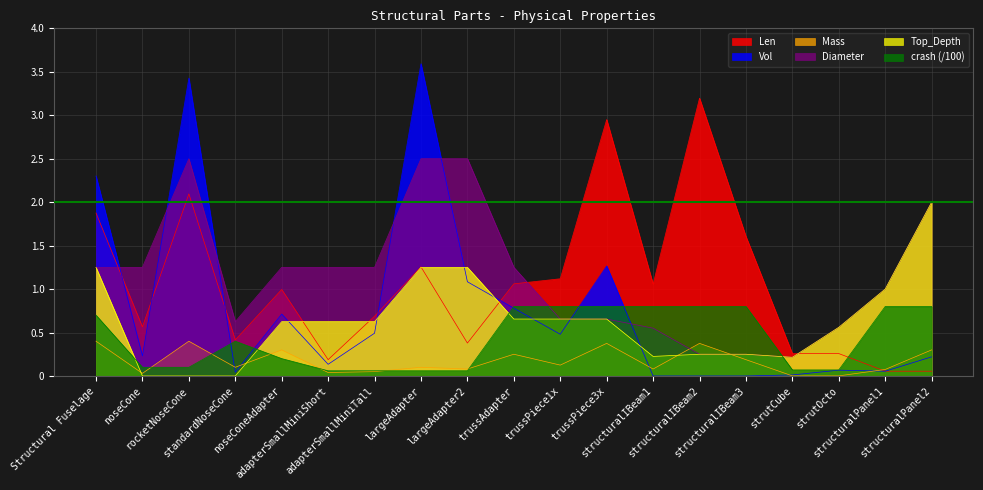

At trussAdapter, list the series in order from largest to smallest.

Diameter, Len, crash, Vol, Top_Depth, Mass